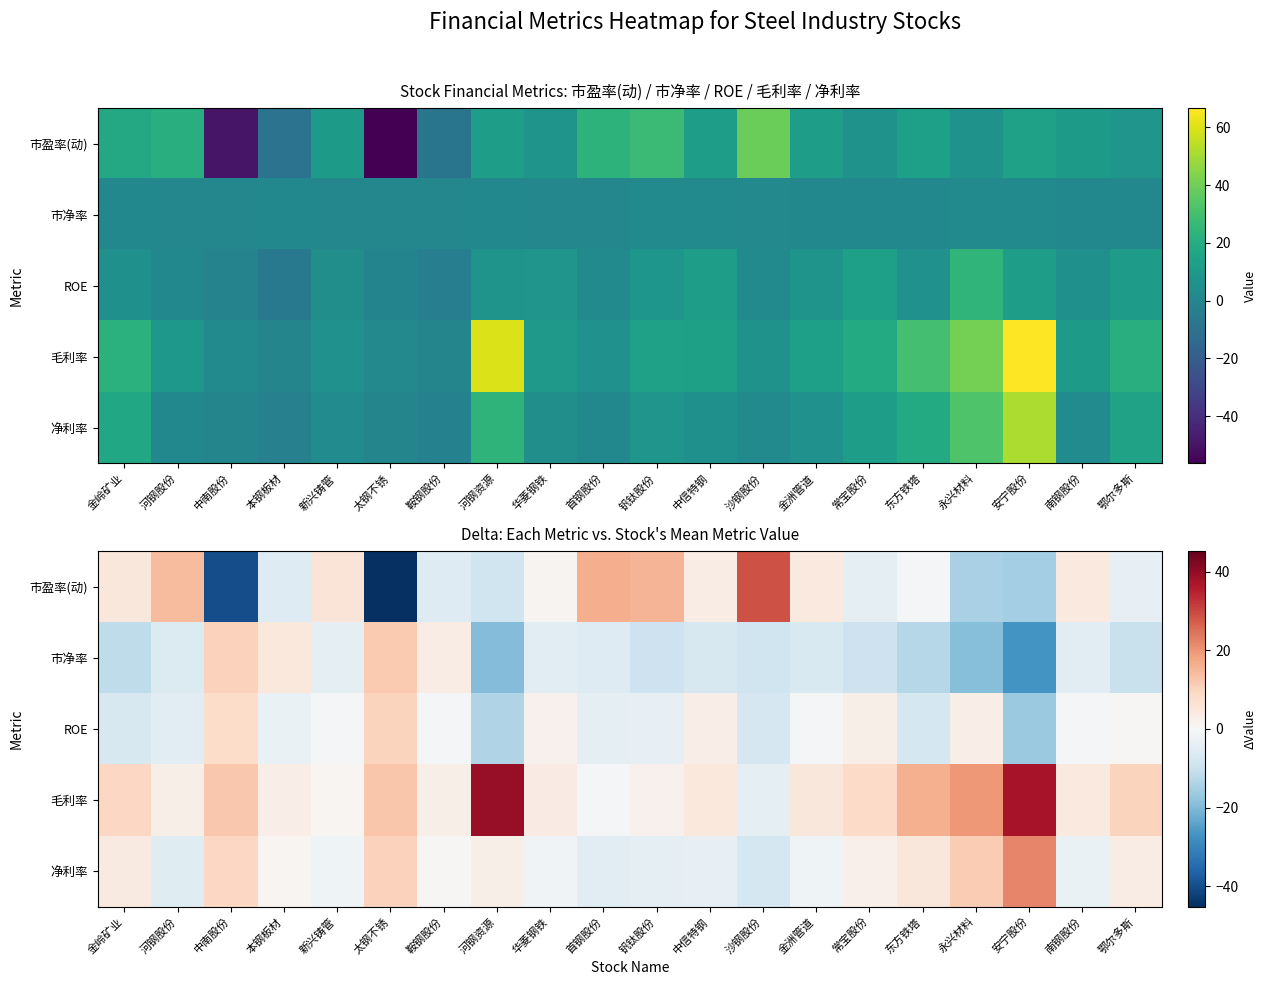

Where does the 毛利率 series first go above 5?

金岭矿业